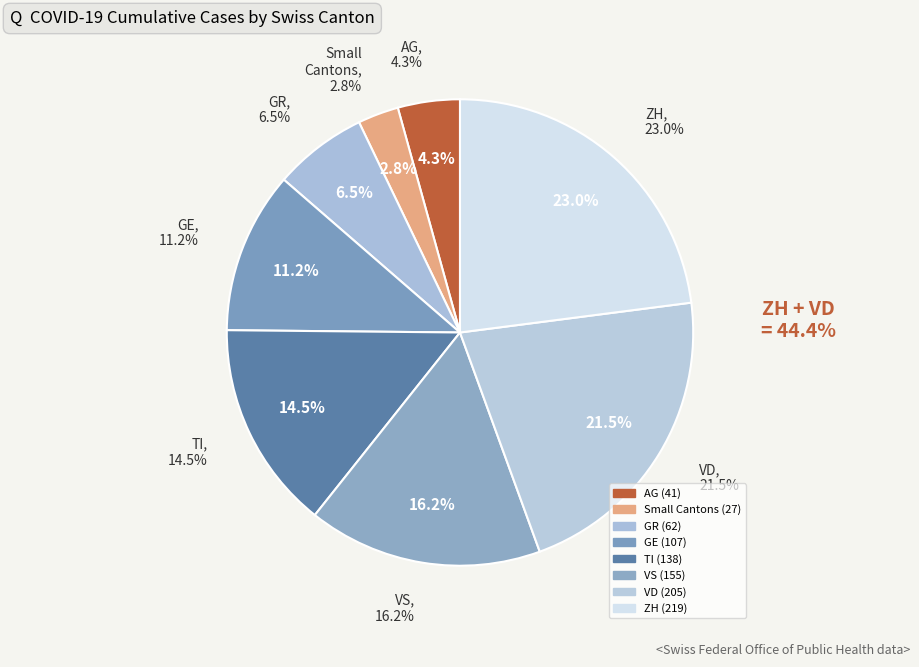

The VD slice represents 7% of the pie. True or false?

False